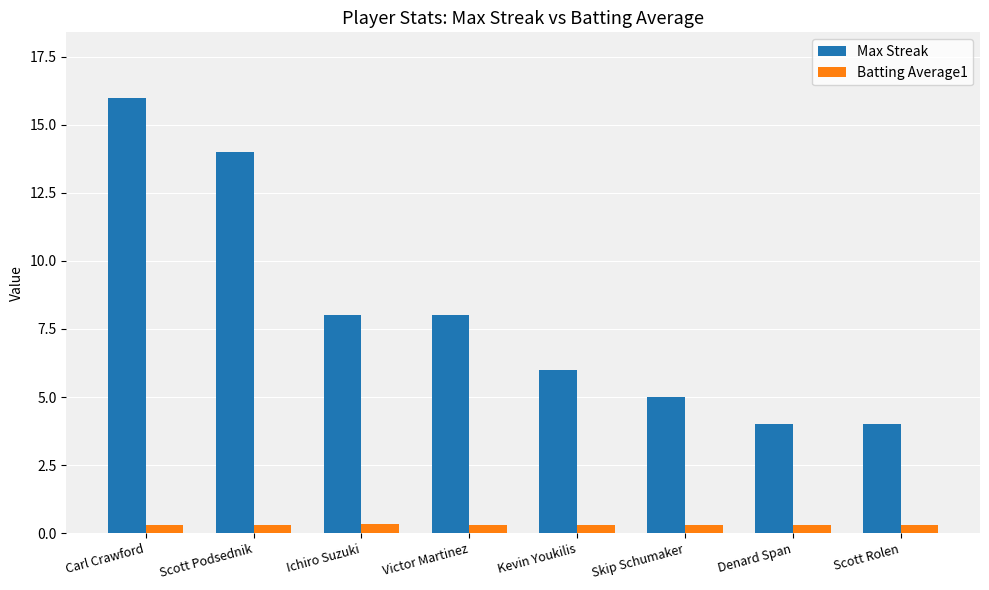

How many Batting Average1 values are between 0 and 1?

8